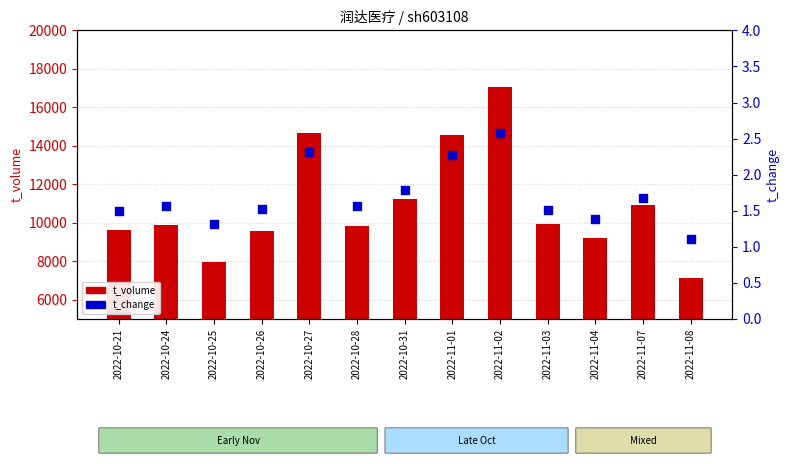

What is the total value across all series at 2022-11-03?

9929.5